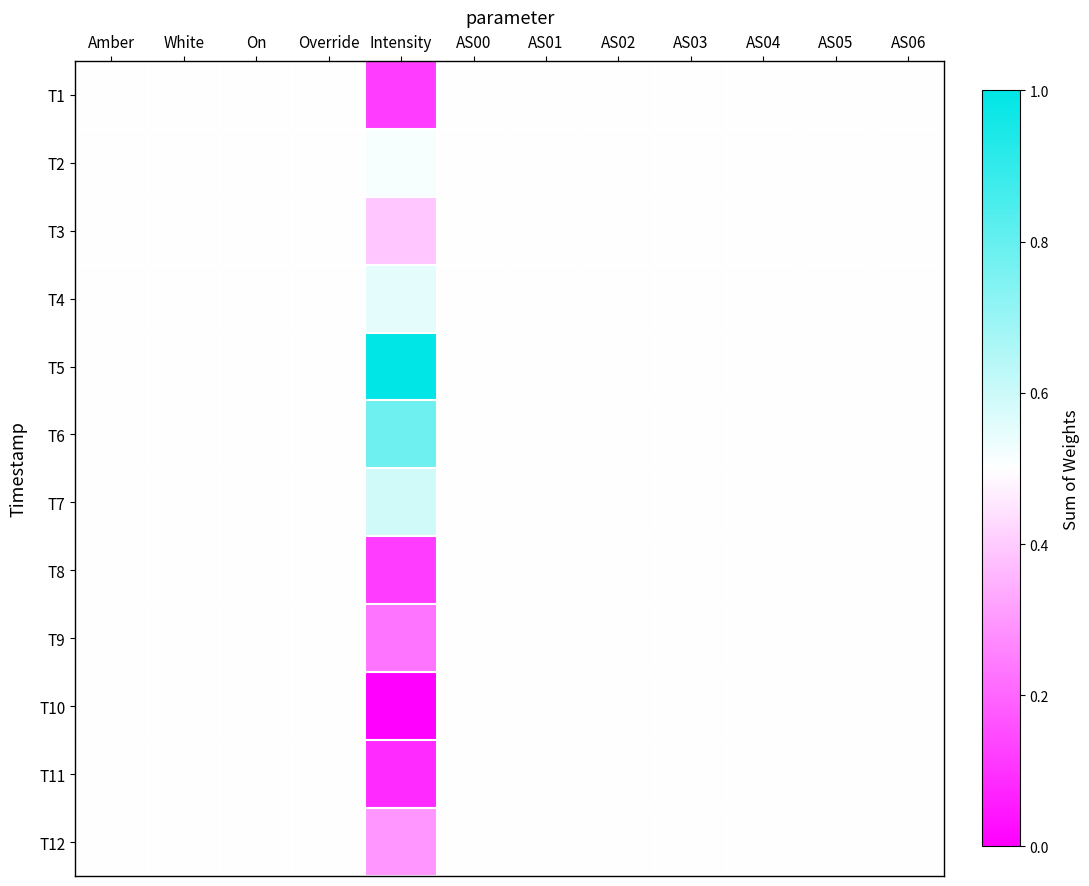

Which has a higher value, AS03 or AS00?

AS03